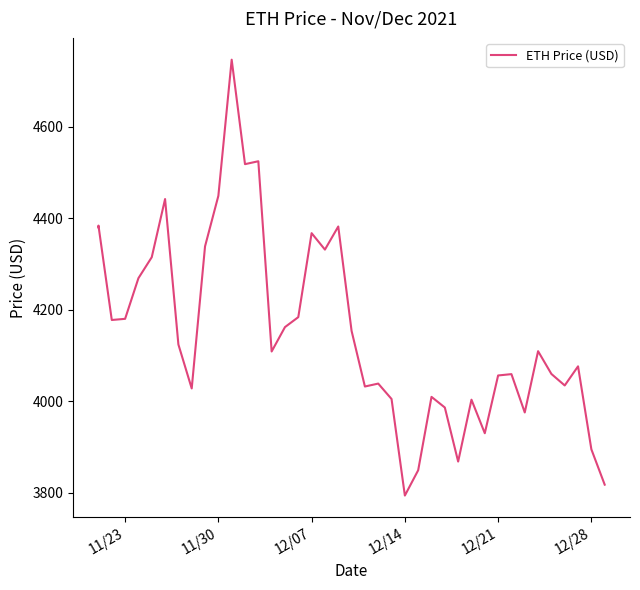

How many data points does each series have?

40